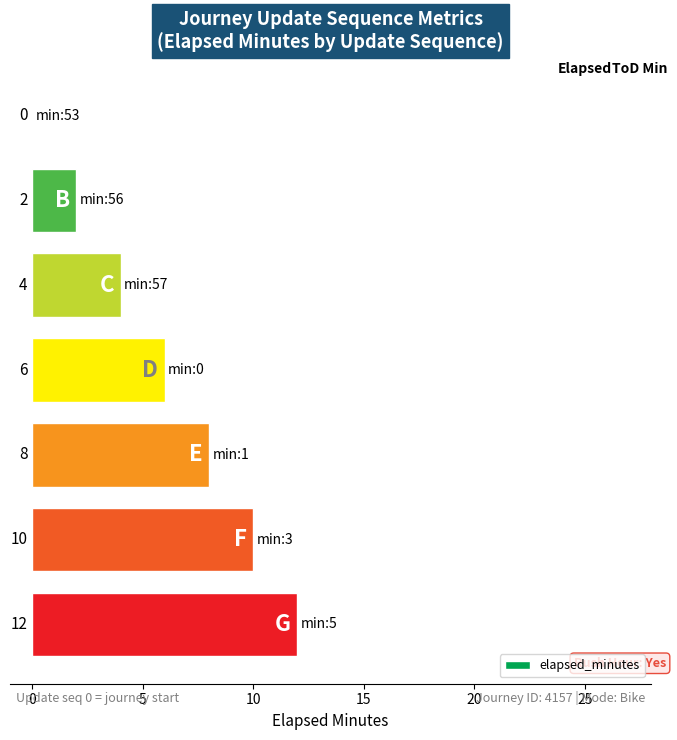

What is the sum of all values?

42